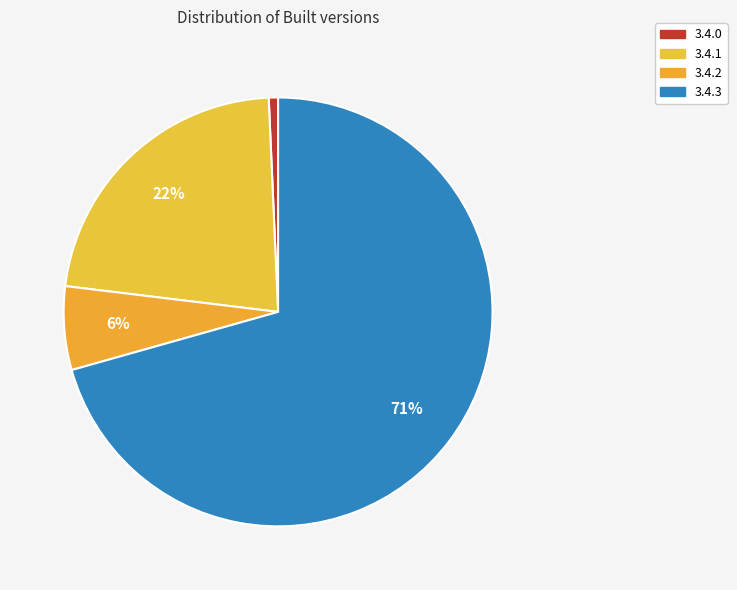

Is it true that 3.4.1 is 16% of the pie?

False